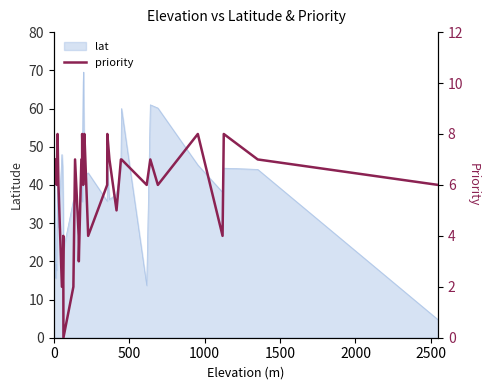

Does the chart have visible grid lines?

No